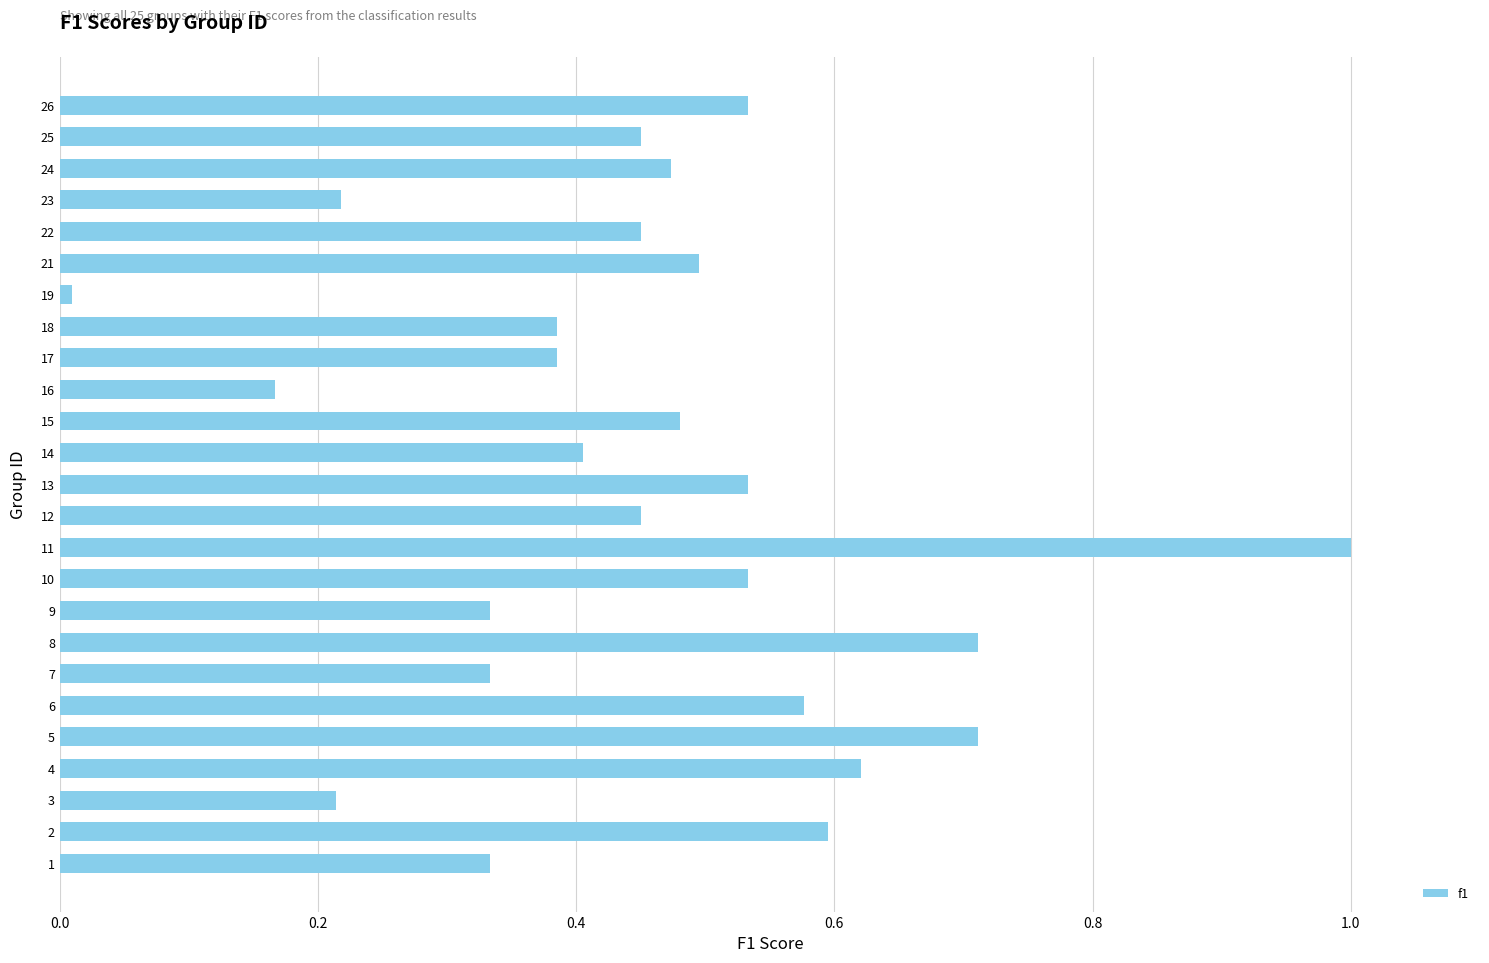

What is the change in value from 4 to 16?

-0.5